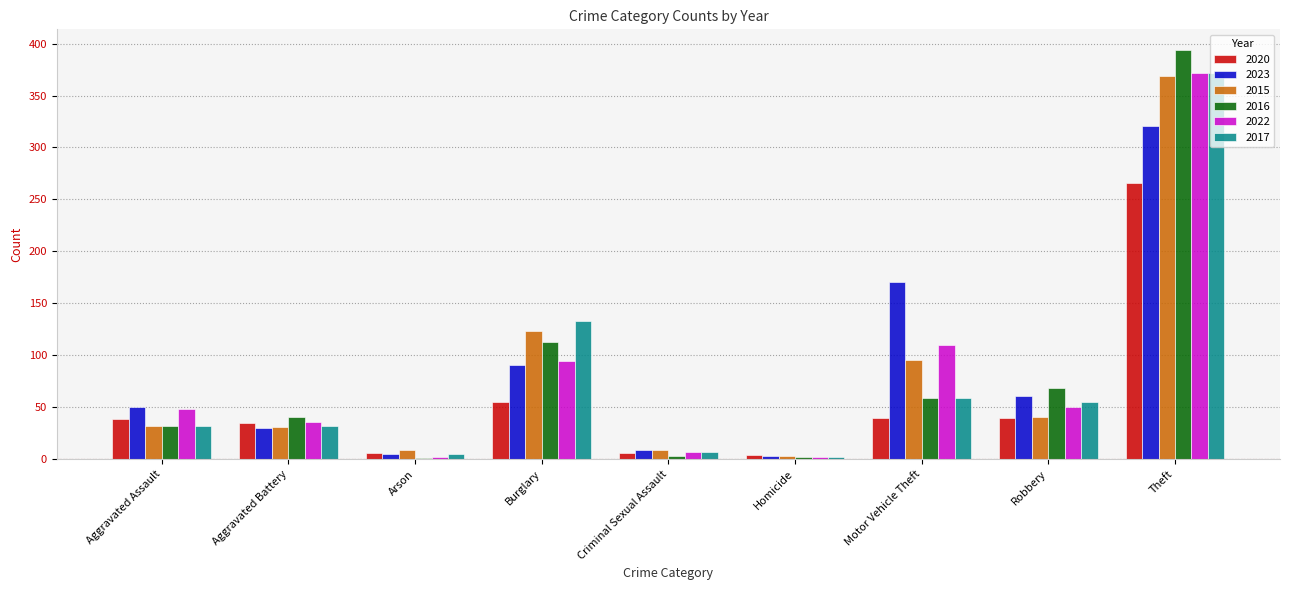

What is the total value across all series at Motor Vehicle Theft?

535